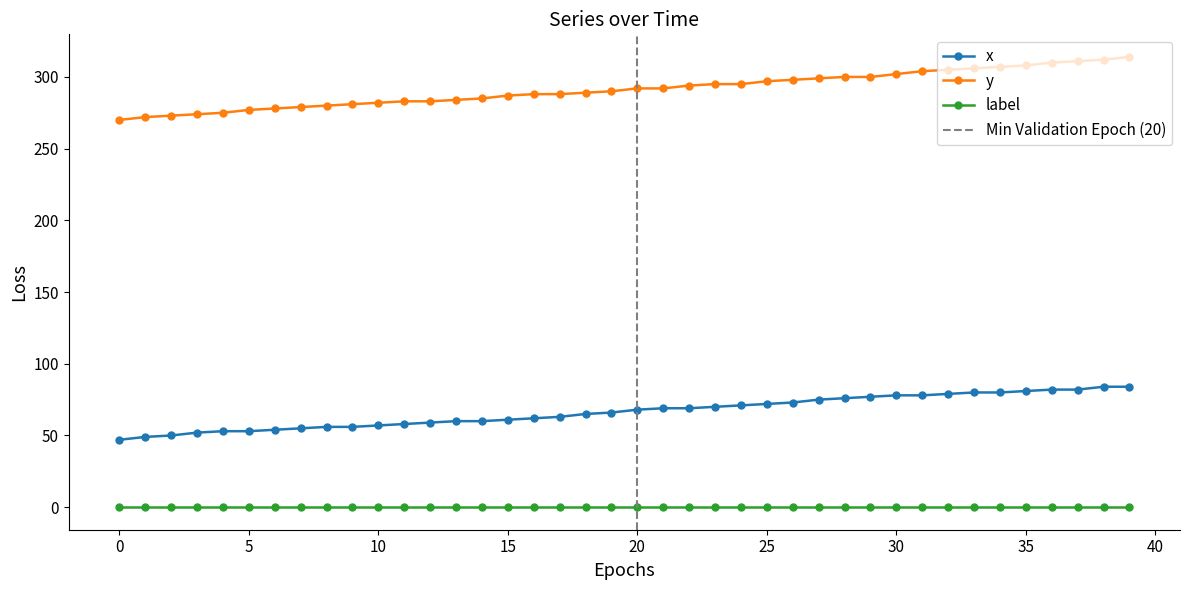

True or false: label and x intersect in this chart.

False